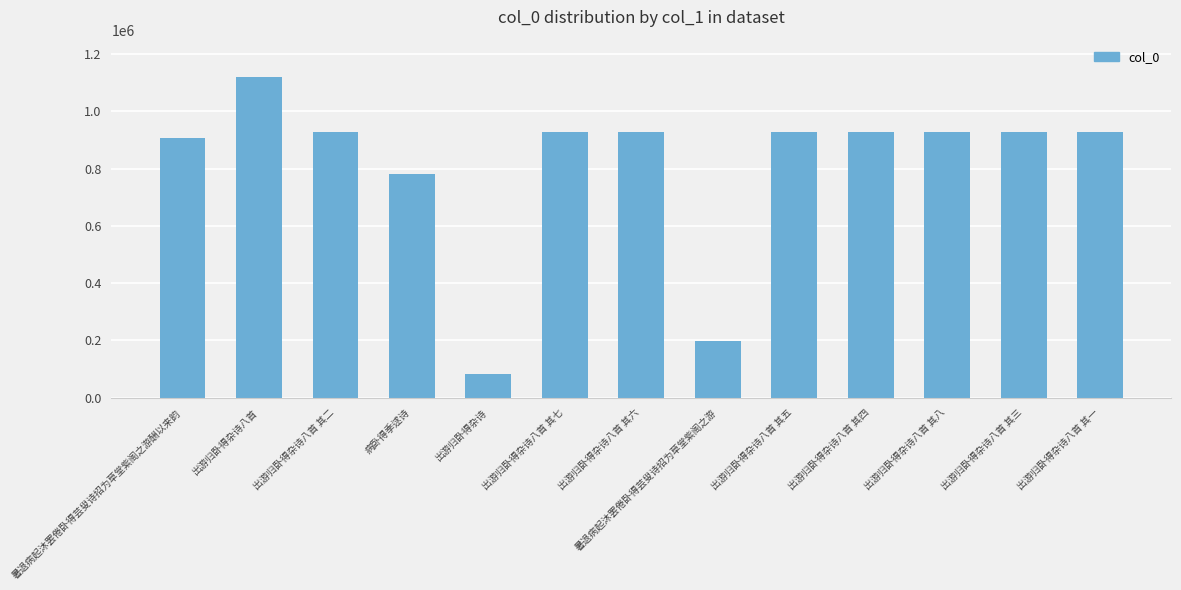

How many categories are shown in the chart?

13